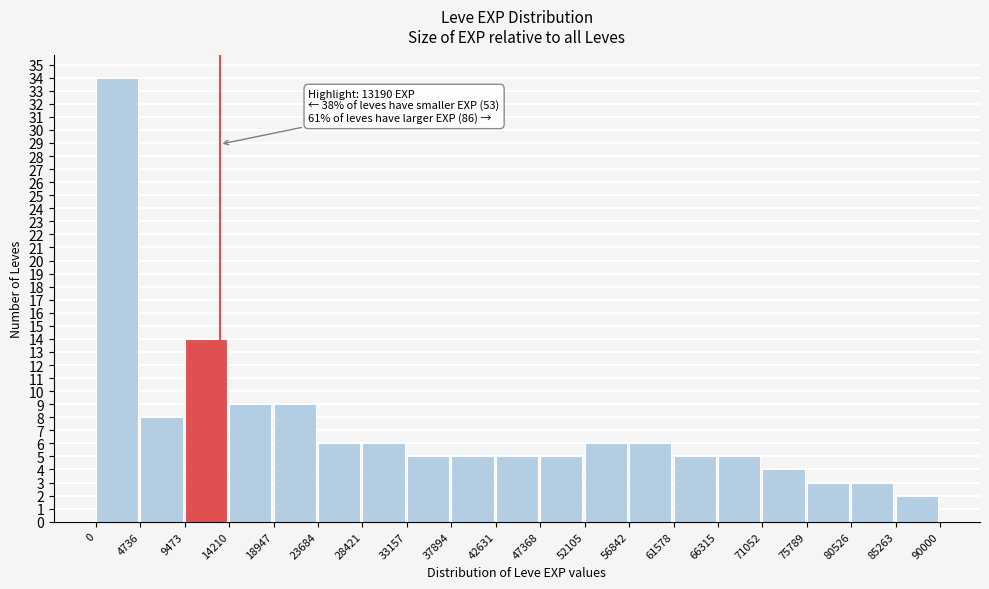

Over which range of the x-axis is the bar tallest?

0 to 4736